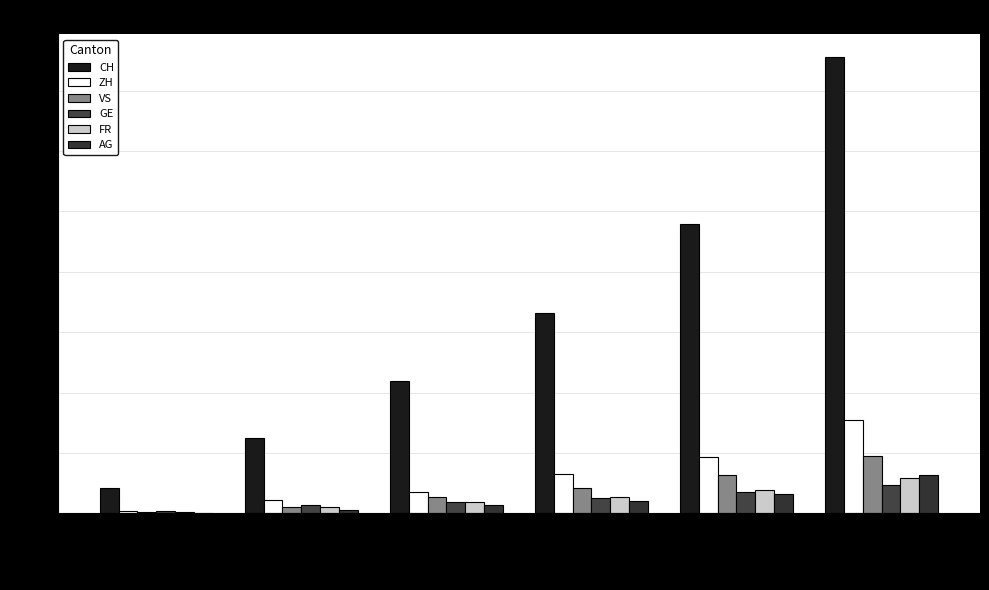

How many values in the ZH series exceed 64?

3